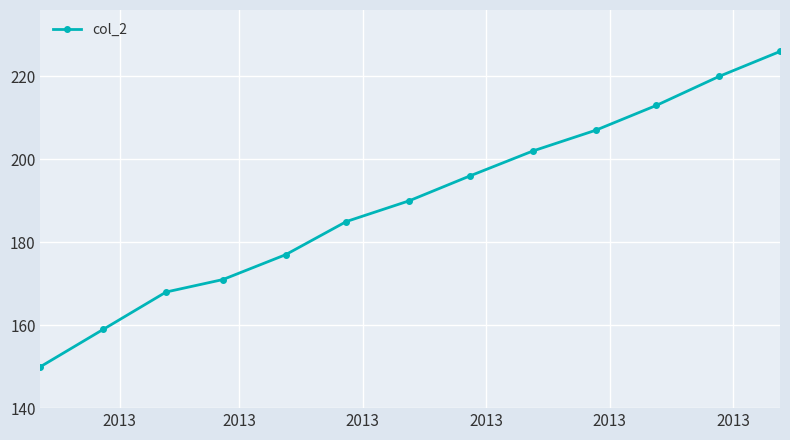

Reading right to left, transcribe all the data shown in this chart.

226	220	213	207	202	196	190	185	177	171	168	159	150